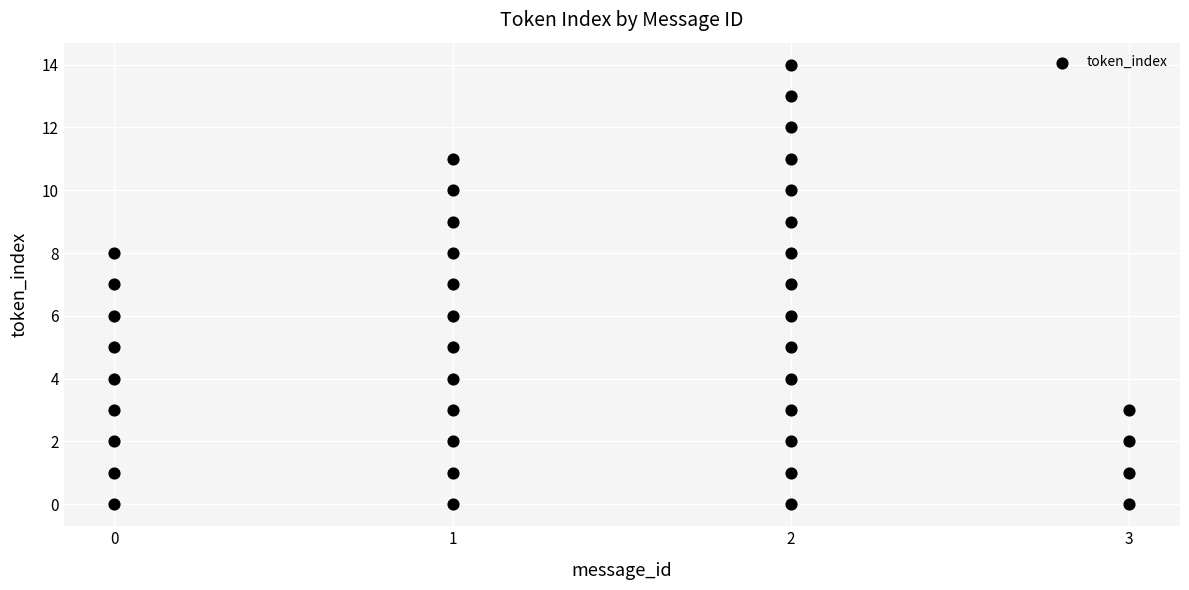

What is the range of X values (max minus min)?

3